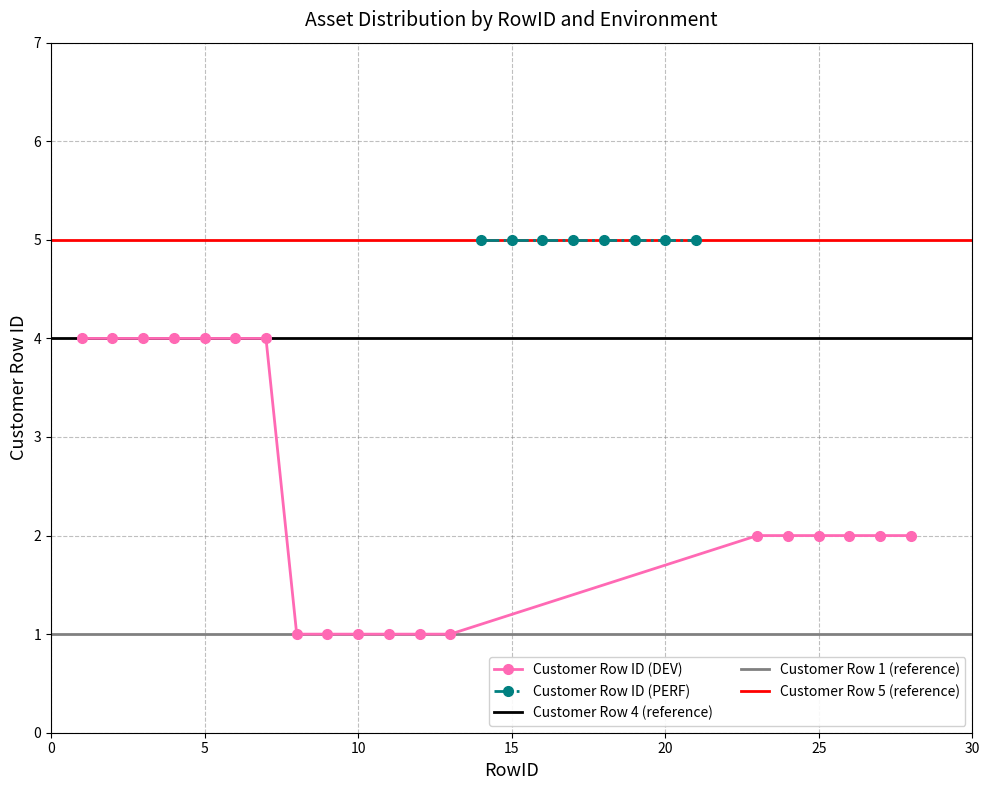

What is the minimum value shown in the chart?

1